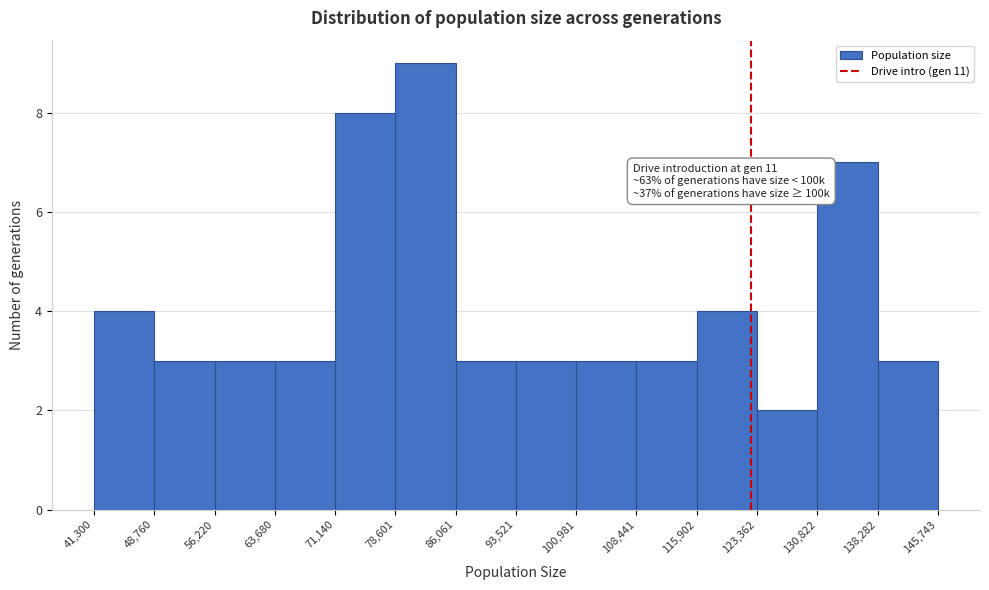

Which range on the x-axis has the tallest bar?

78,601 to 86,061